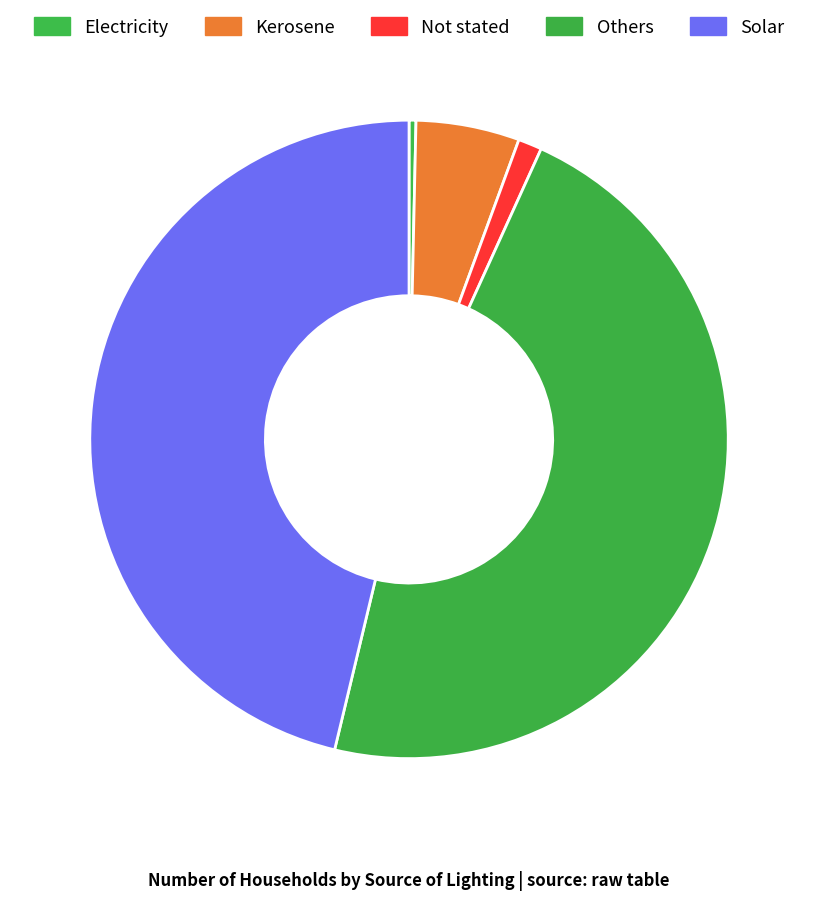

Rank the categories by value from lowest to highest.

Electricity, Not stated, Kerosene, Solar, Others